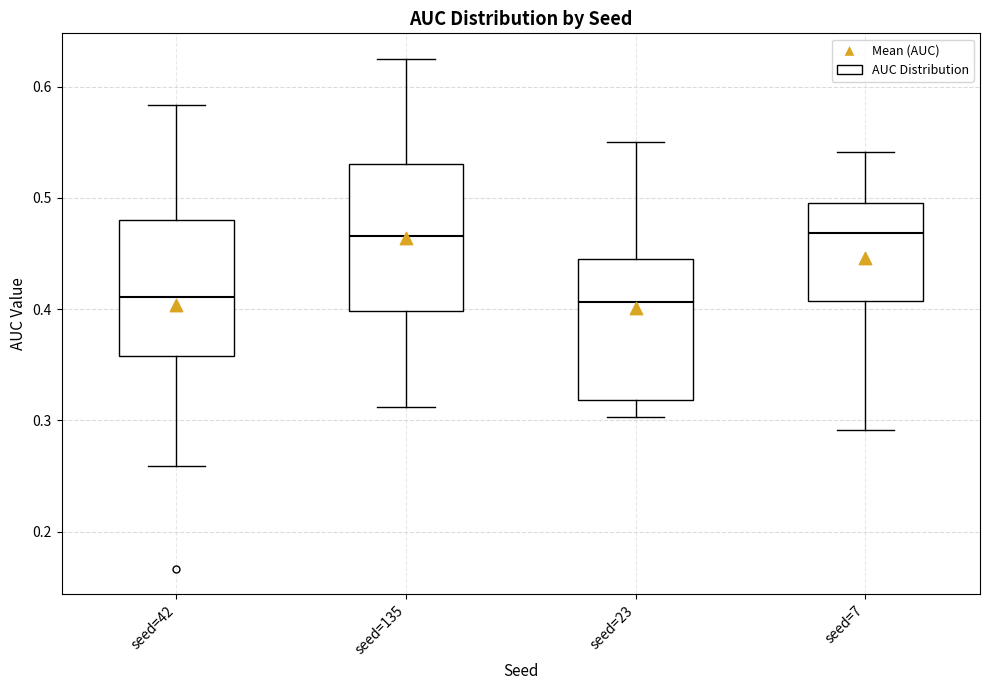

Where is the lower edge of the box for seed=7 on the y-axis? The values are not printed on the chart, so give them approximately, as read against the axis.

0.41